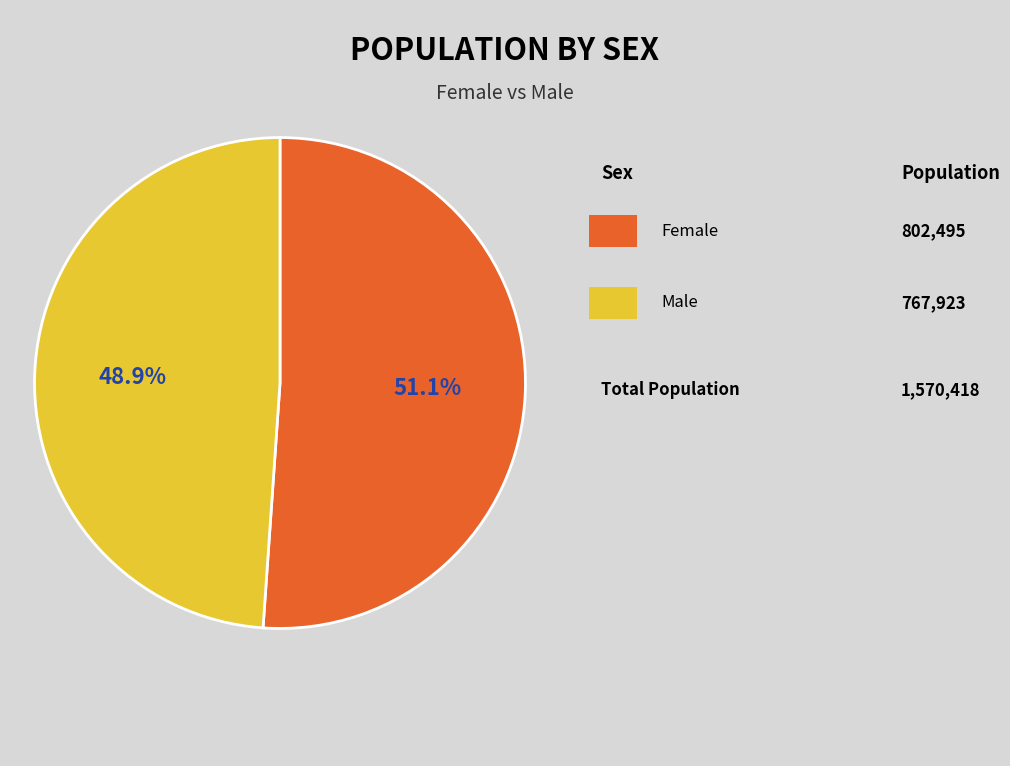

Does any single category account for the majority?

Yes